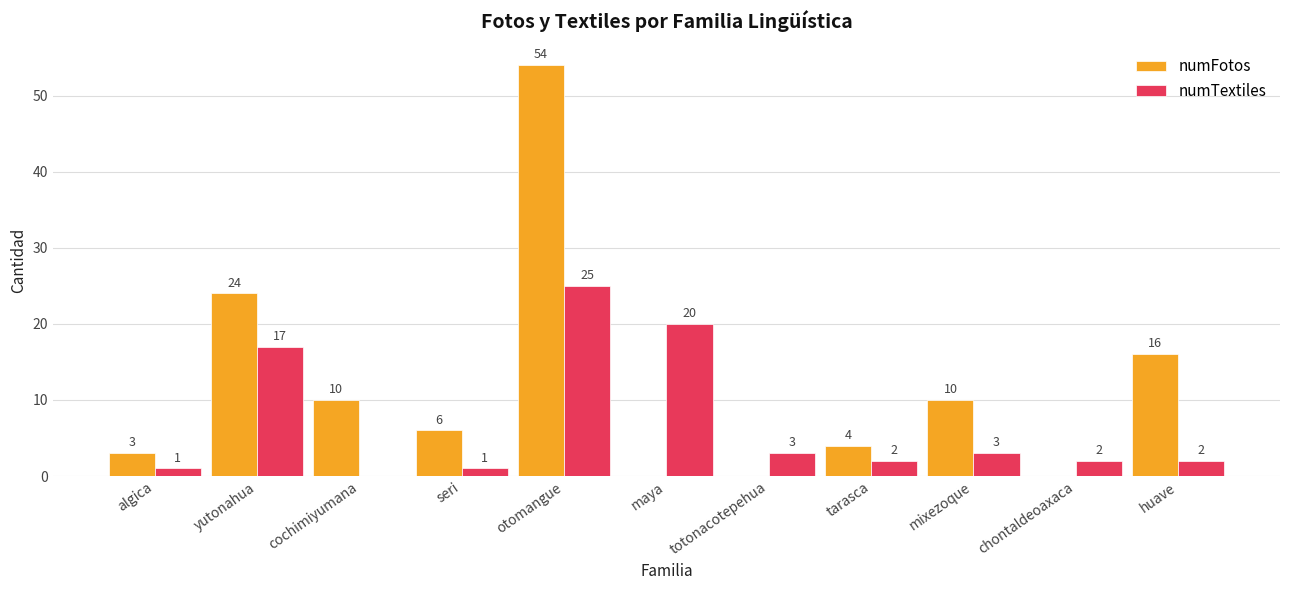

True or false: numFotos has a value of 0 at chontaldeoaxaca.

True